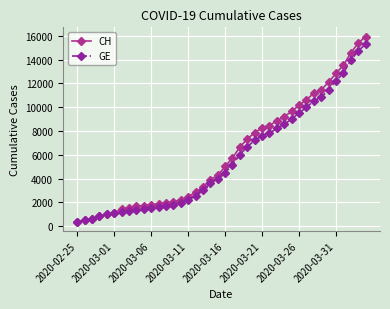

At how many categories does at least one series exceed 12523?

5